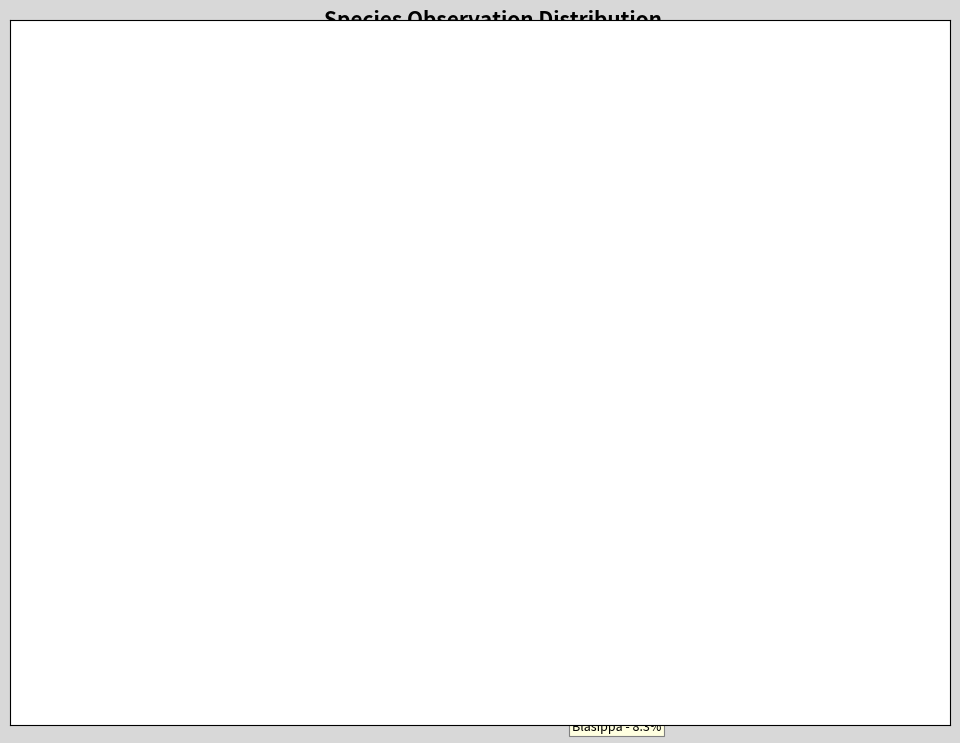

Does any single category account for the majority?

Yes